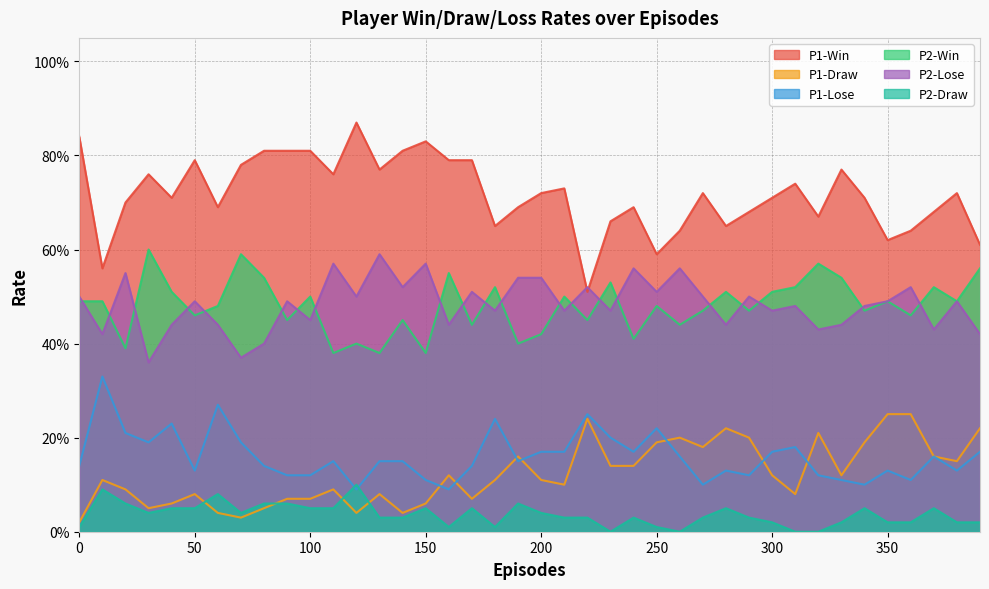

Is it true that P1-Lose equals 0.0 at 330?

False